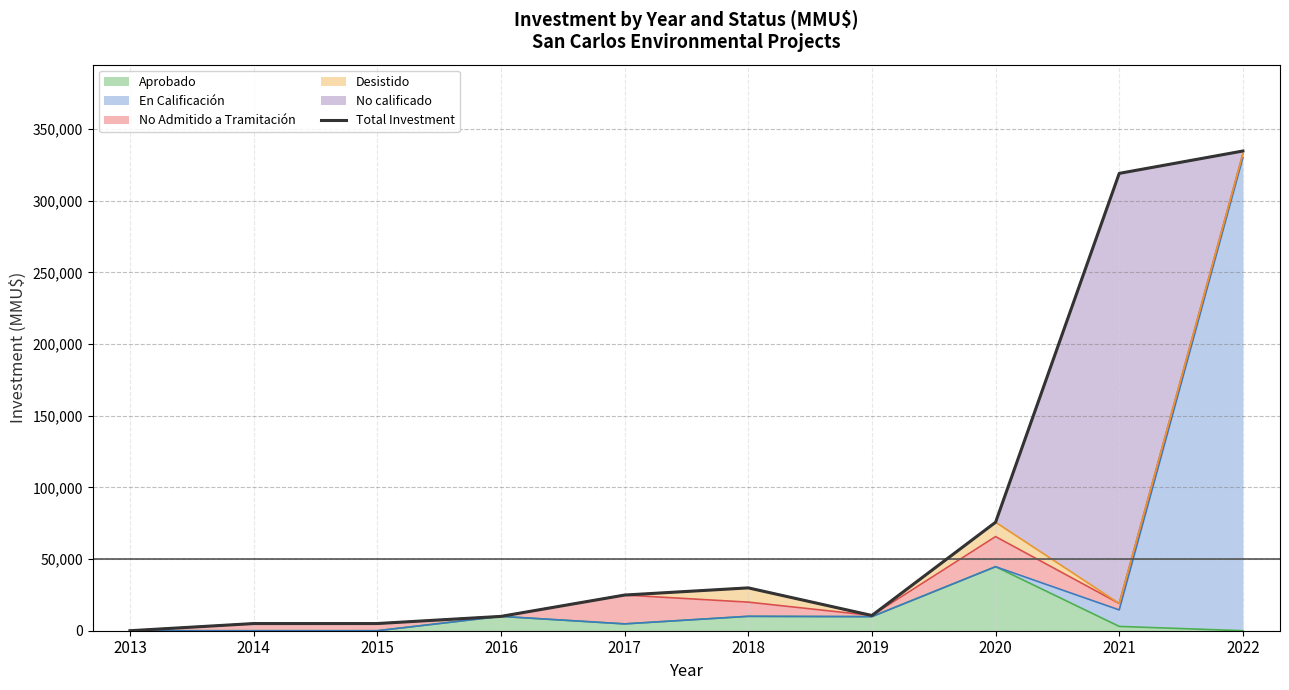

Reading left to right, list all the values displayed in this chart.

0	5000	5010	10000	24881	29886	10630	75656	319000	334600